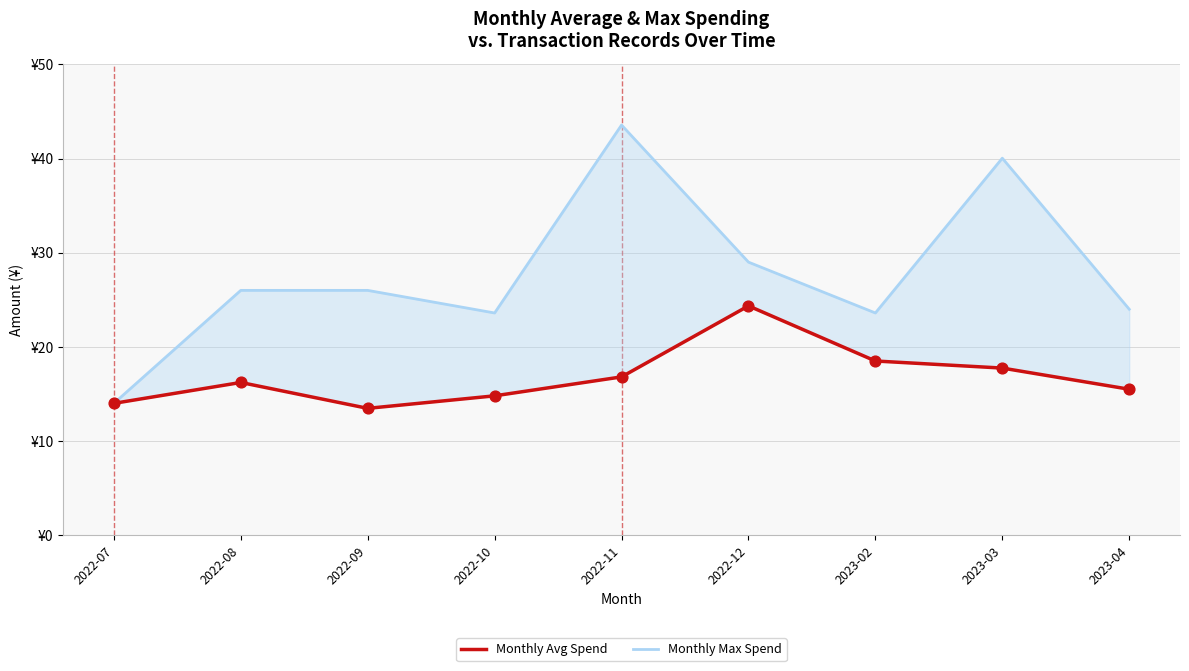

Which series has the widest spread of Y values?

Monthly Max Spend